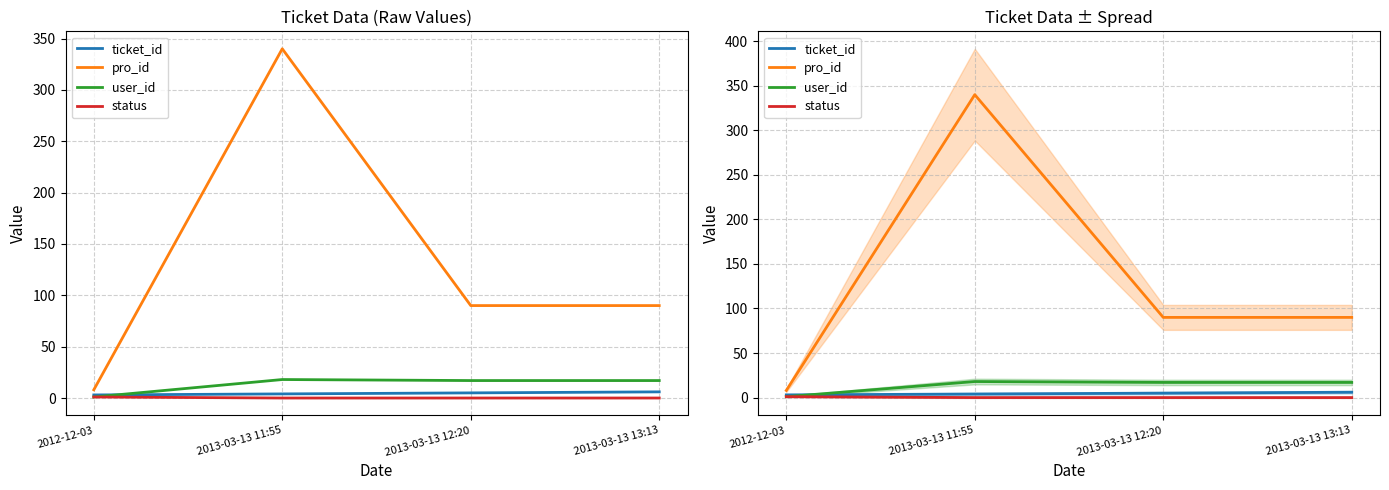

What is the difference between the status values at 2012-12-03 and 2013-03-13 11:55?

1